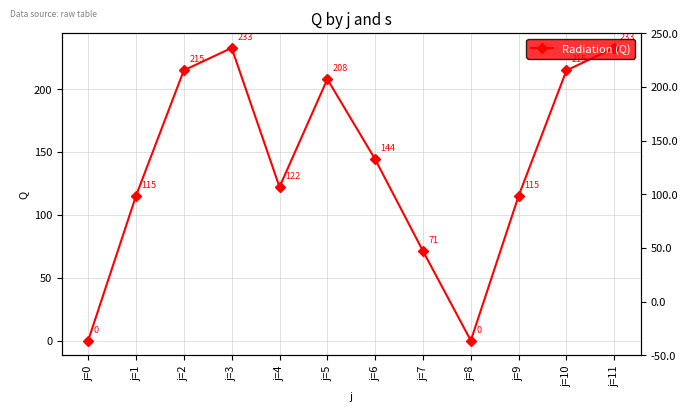

Reading left to right, transcribe all the data shown in this chart.

j=0=0.0	j=1=115.2	j=2=215.0	j=3=232.8	j=4=122.2	j=5=208.0	j=6=144.2	j=7=71.2	j=8=0.0	j=9=115.2	j=10=215.0	j=11=232.8